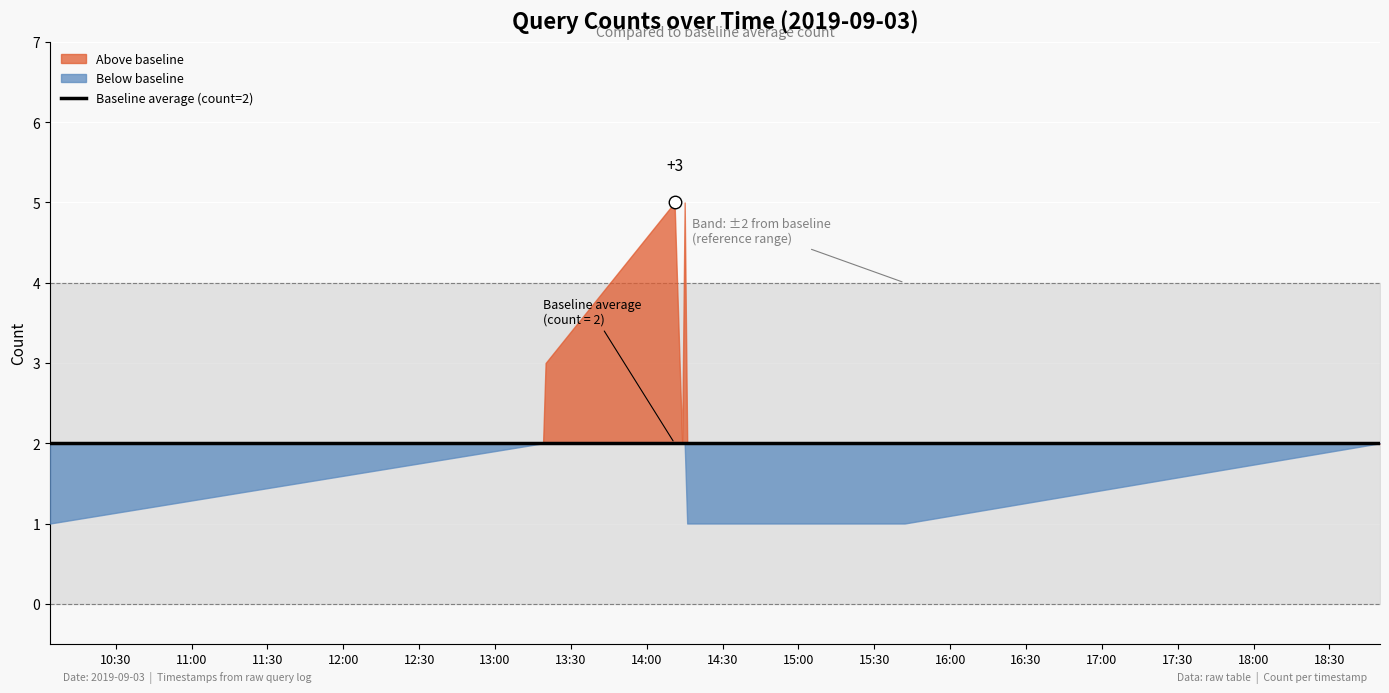

Reading left to right, list all the values displayed in this chart.

1	2	3	5	2	5	1	1	1	1	2